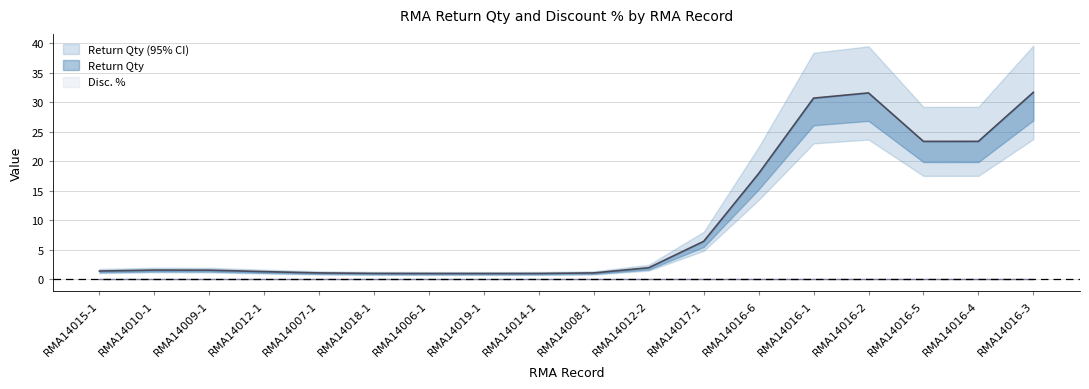

What position from the left is RMA14015-1?

1